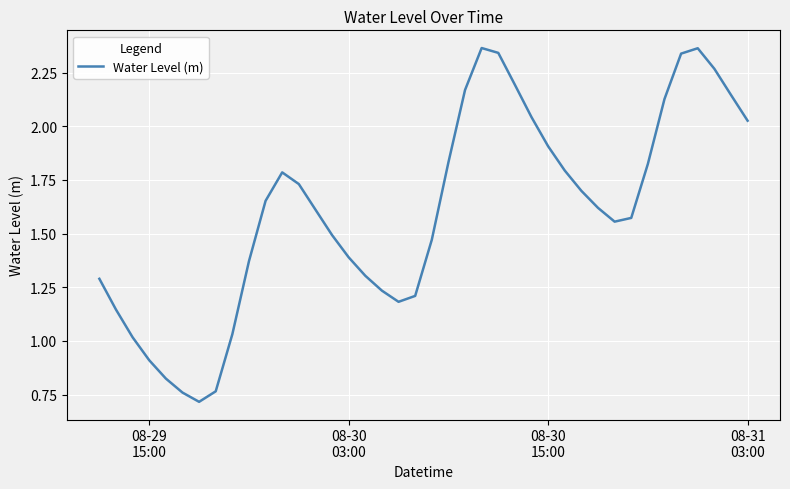

What is the smallest value displayed?

0.7